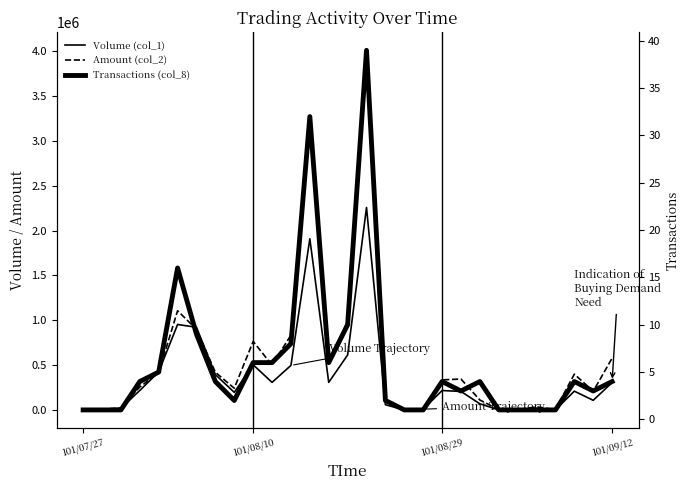

Reading left to right, transcribe all the data shown in this chart.

Volume (col_1): 10000	10000	20000	219000	426000	954000	923000	396000	198000	505000	309000	498000	1909000	309000	614000	2258000	60000	2000	10000	218000	208000	70000	3000	3000	20000	3000	211000	109000	307000
Amount (col_2): 11600	11100	22800	258240	415800	1107660	899670	421740	243540	765030	501860	835620	3173960	515220	995150	4009160	103800	3440	16300	336920	346080	112500	5970	5640	36800	5640	400810	210210	578940
Transactions (col_8): 1	1	1	4	5	16	9	4	2	6	6	8	32	6	10	39	2	1	1	4	3	4	1	1	1	1	4	3	4